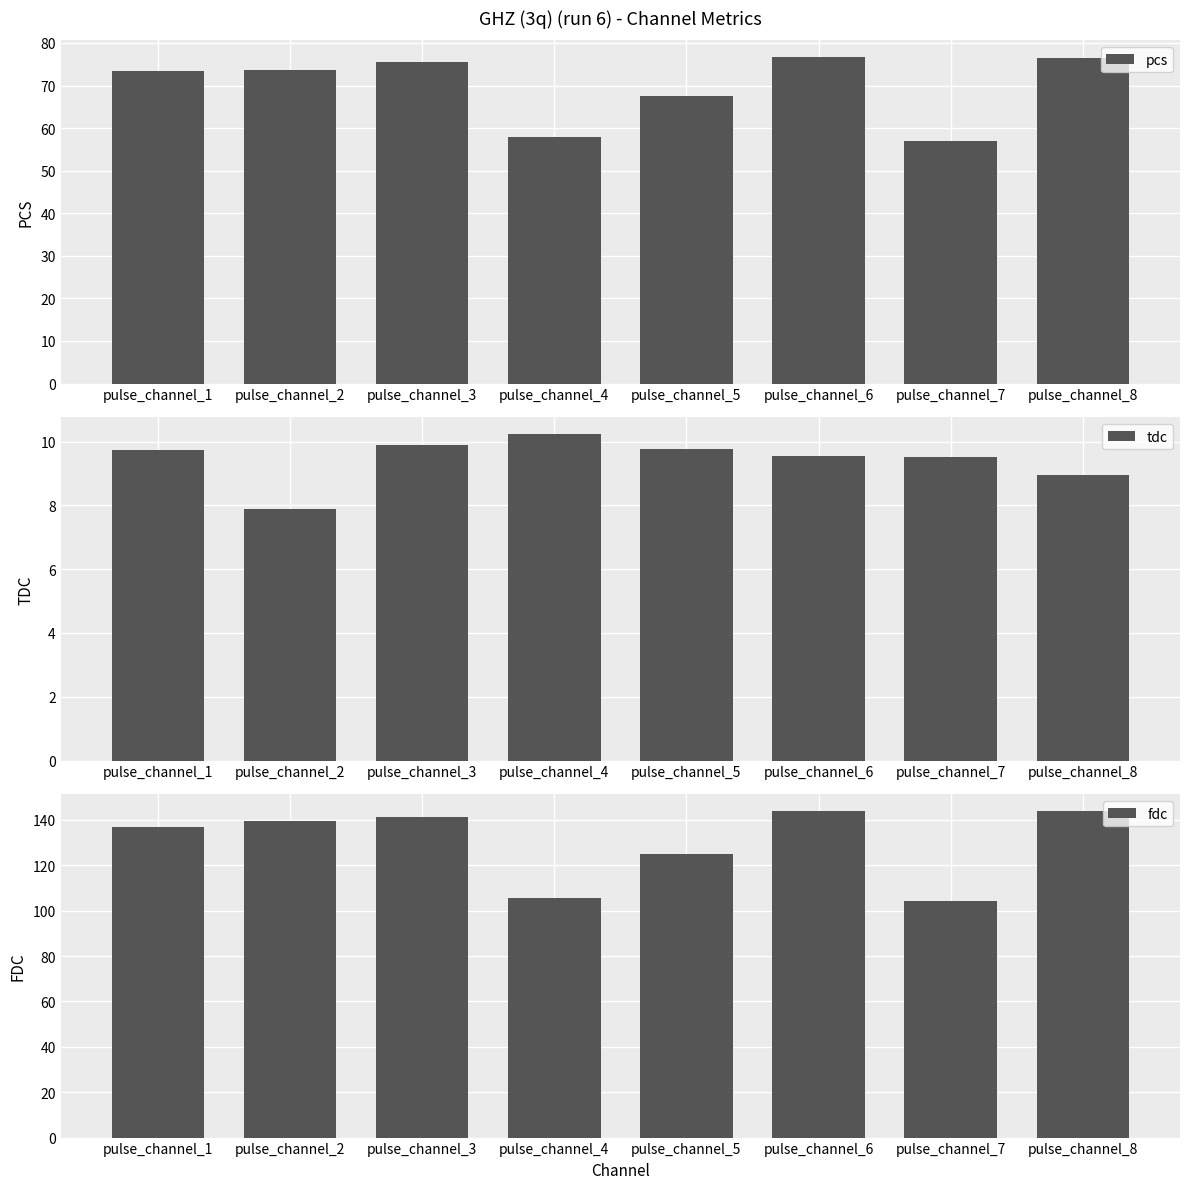

Where does the pcs series first go above 73?

pulse_channel_1